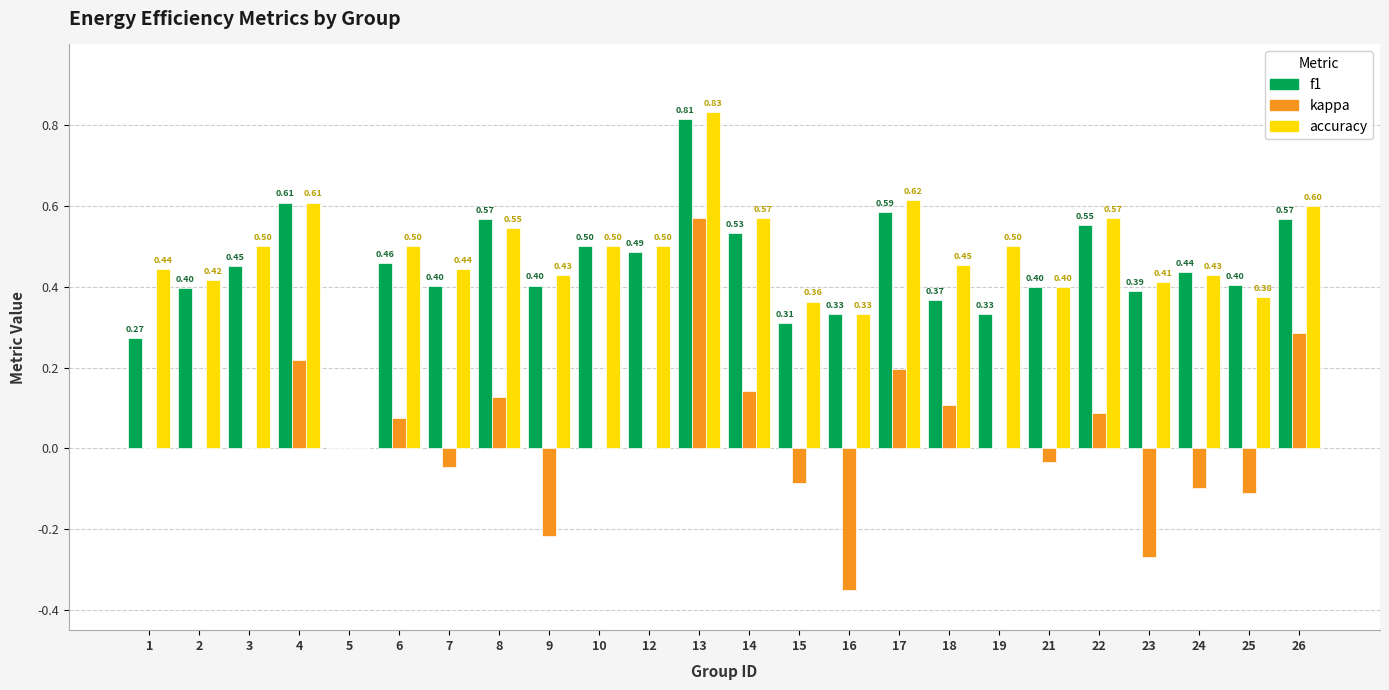

At which category is the sum across all series the highest?

13